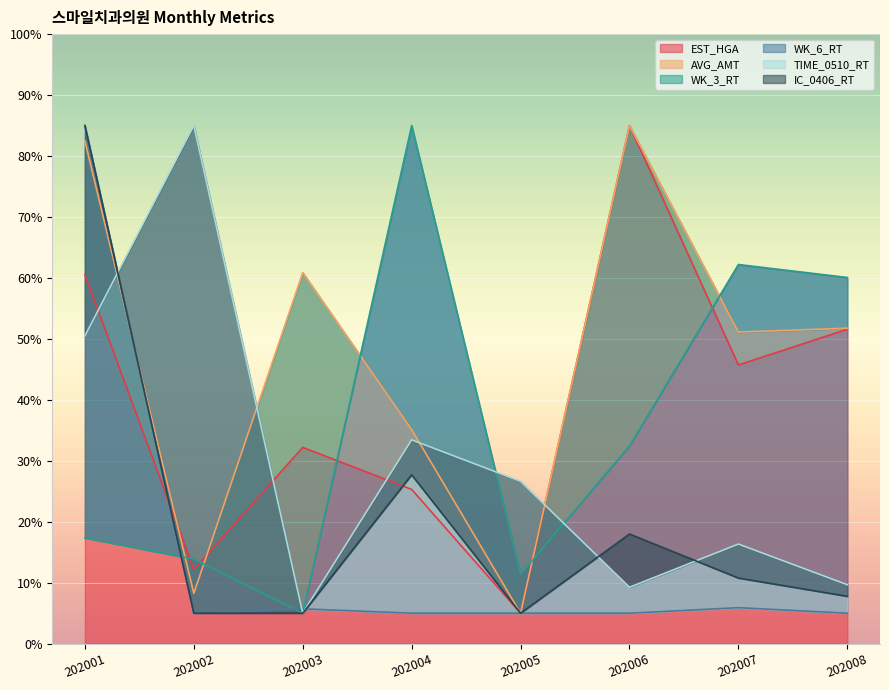

Reading left to right, transcribe all the data shown in this chart.

EST_HGA: 202001=60.6	202002=12.1	202003=32.2	202004=25.3	202005=5.0	202006=85.0	202007=45.7	202008=51.6
AVG_AMT: 202001=82.5	202002=8.3	202003=60.9	202004=35.1	202005=5.0	202006=85.0	202007=51.1	202008=51.8
WK_3_RT: 202001=17.4	202002=13.9	202003=5.0	202004=85.0	202005=11.4	202006=32.4	202007=62.2	202008=60.1
WK_6_RT: 202001=85.0	202002=5.0	202003=5.7	202004=5.0	202005=5.0	202006=5.0	202007=5.9	202008=5.0
TIME_0510_RT: 202001=50.5	202002=85.0	202003=5.0	202004=33.4	202005=26.6	202006=9.3	202007=16.3	202008=9.7
IC_0406_RT: 202001=85.0	202002=5.0	202003=5.0	202004=27.7	202005=5.0	202006=18.0	202007=10.8	202008=7.8